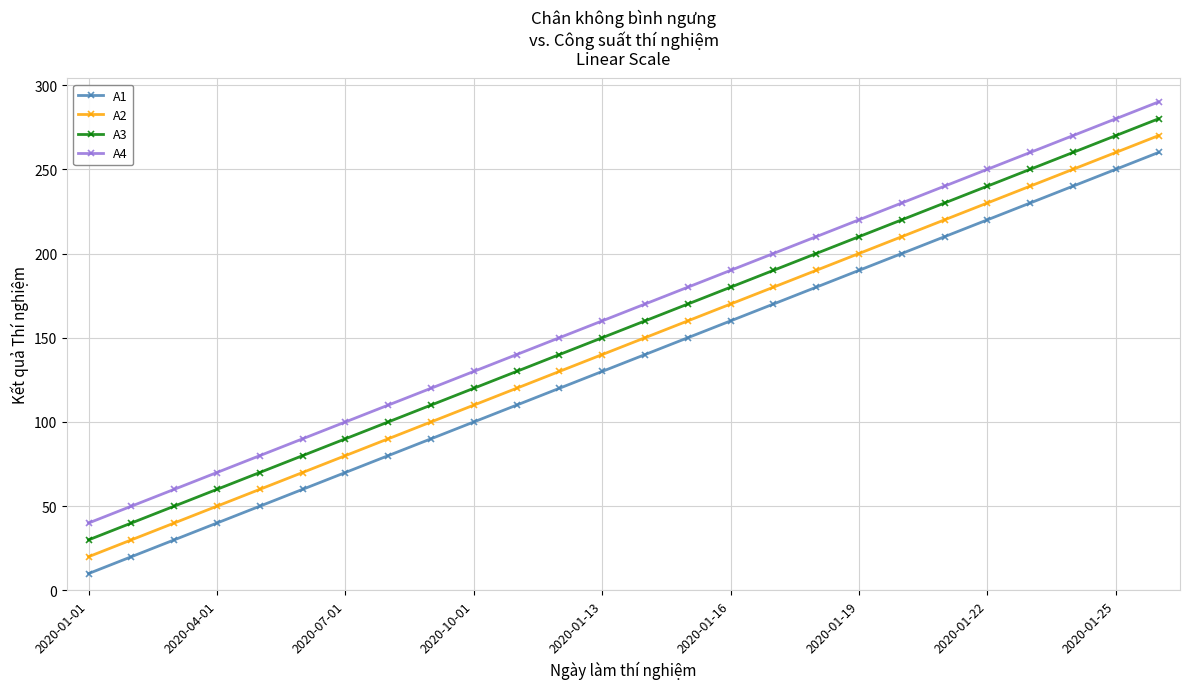

What is the sum of all A1 values?

3510